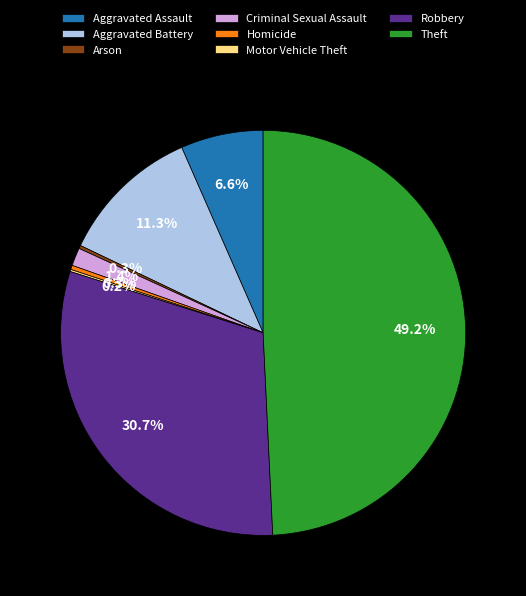

To the nearest percent, what is the average slice percentage?

12%